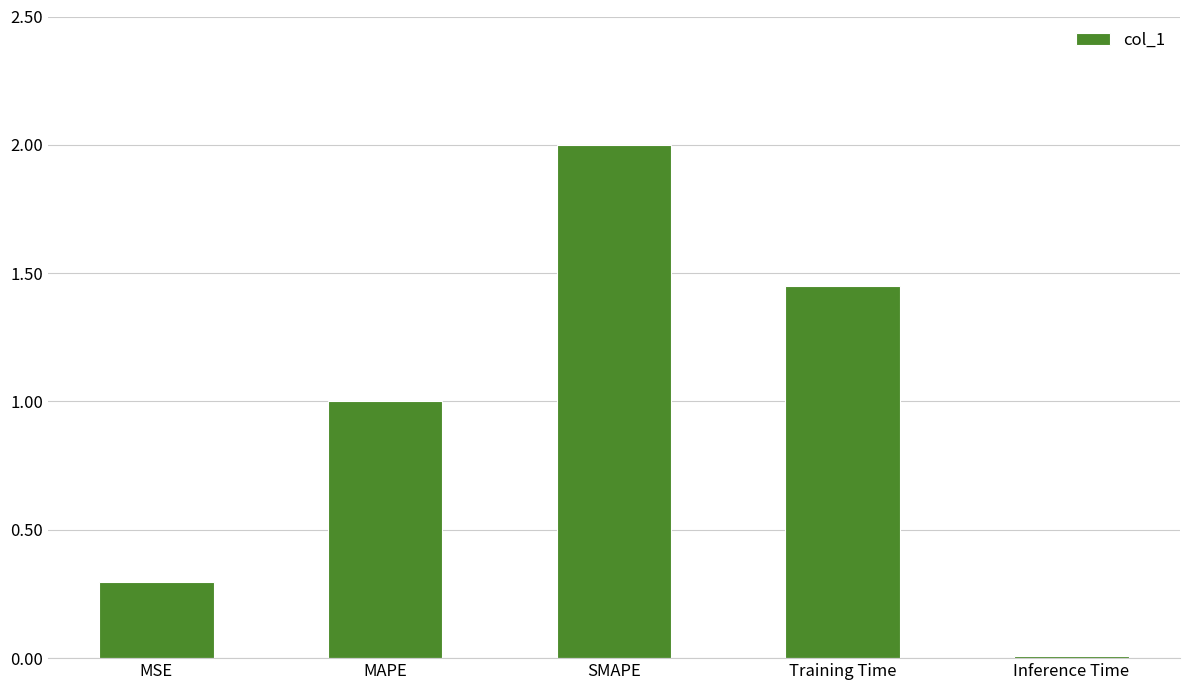

Which category has the highest value across all series?

SMAPE